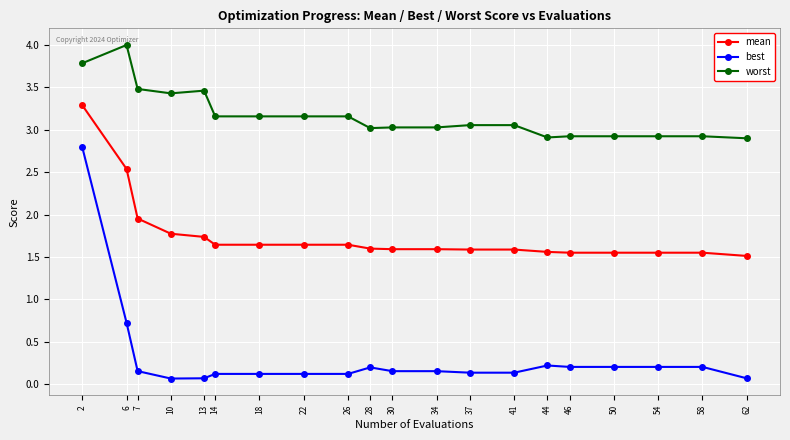

What are all the series names shown in the legend?

mean, best, worst